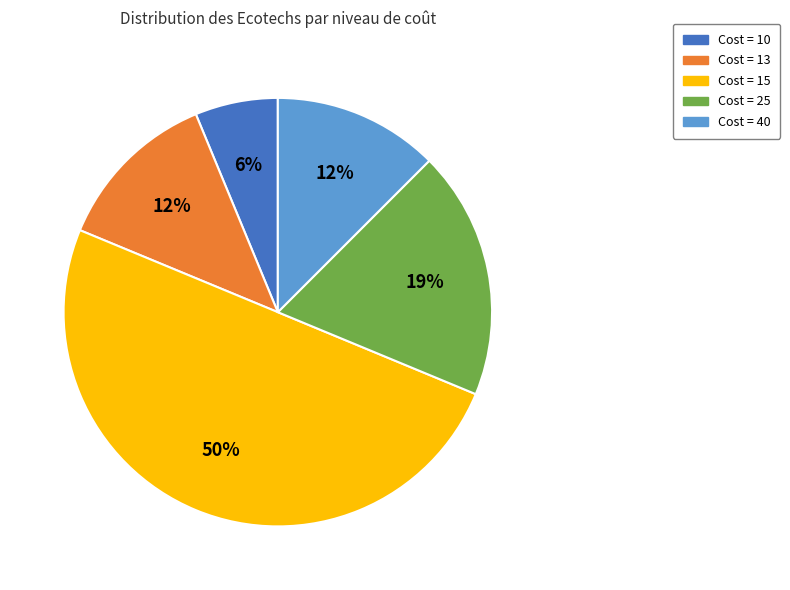

Between Cost = 40 and Cost = 15, which is larger?

Cost = 15